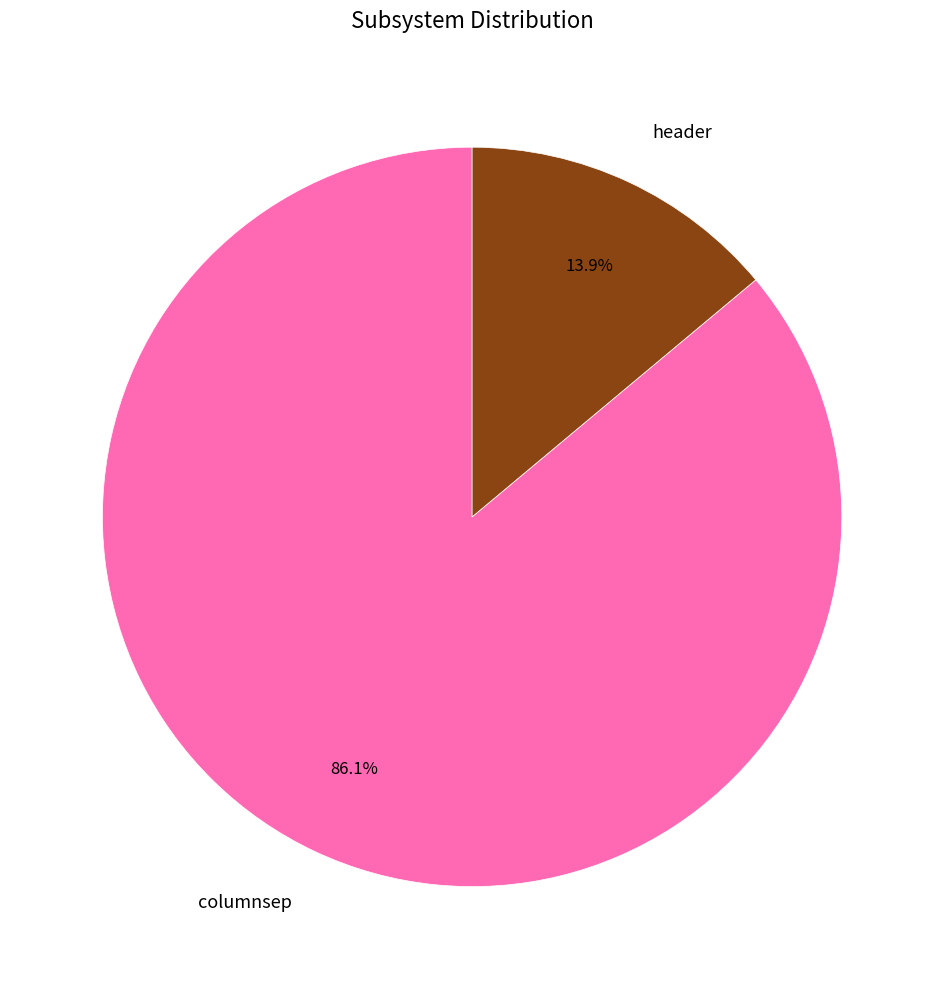

The columnsep slice represents 86% of the pie. True or false?

True